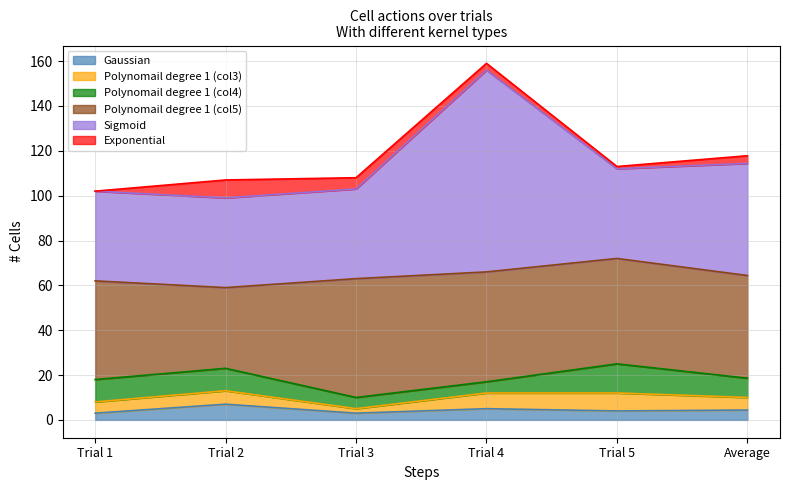

How many lines are shown in the chart?

6